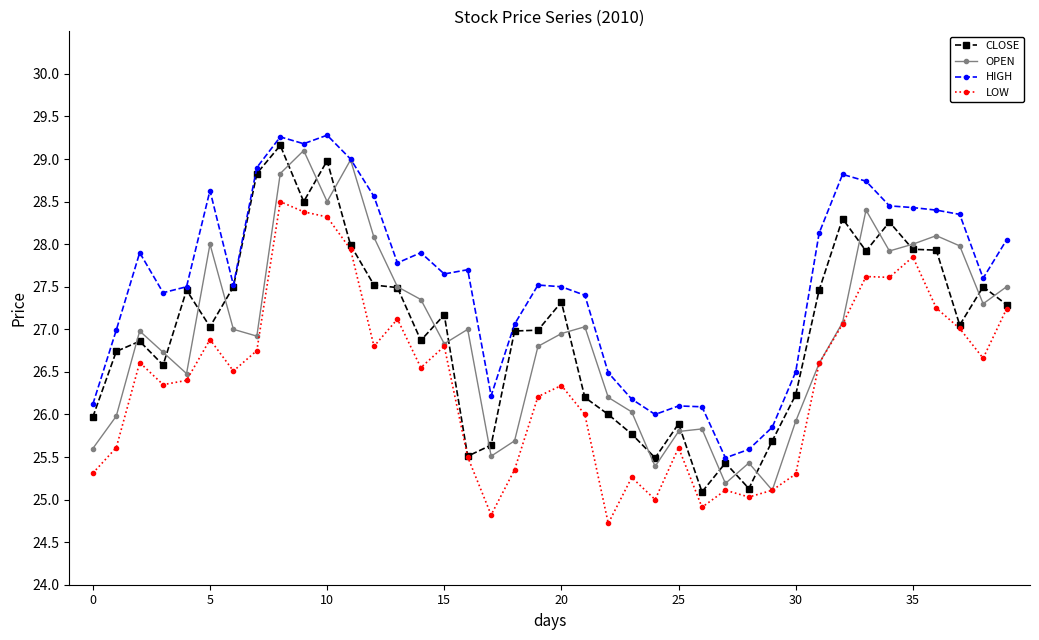

True or false: HIGH has more than 0 interior local peaks.

True